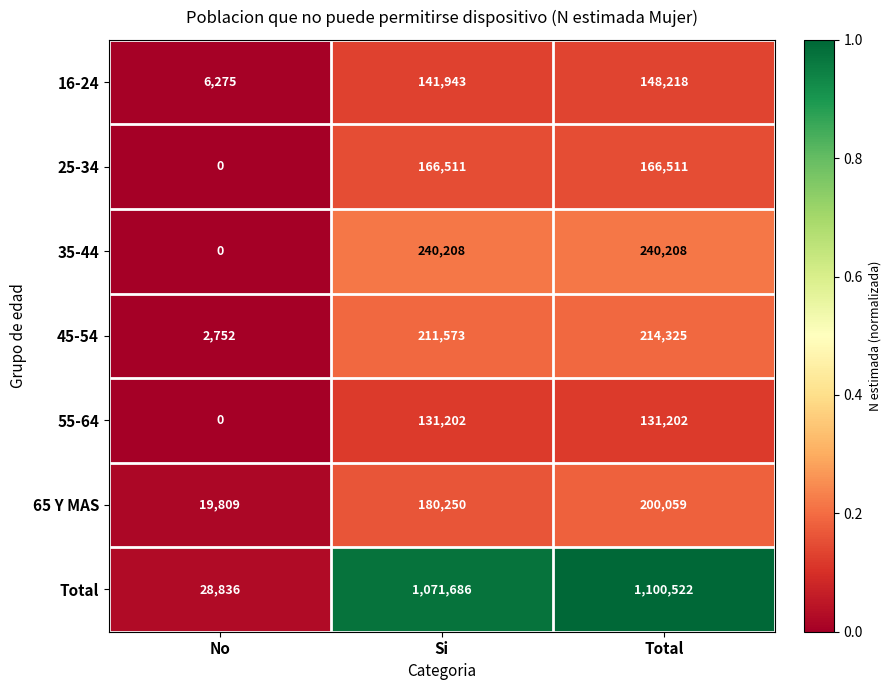

Which series has the largest total across all categories?

Total